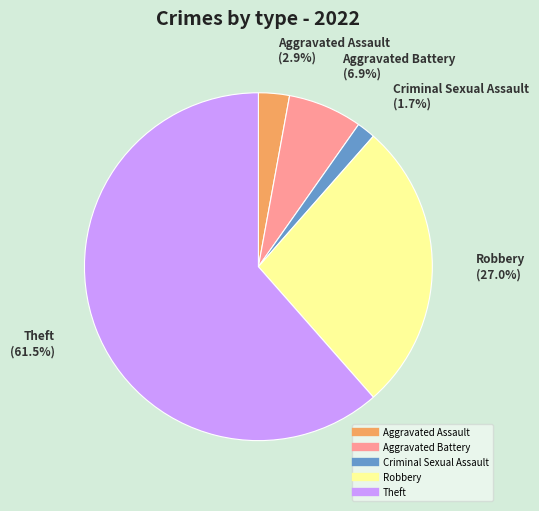

What percentage is the Criminal Sexual Assault slice, to the nearest percent?

2%